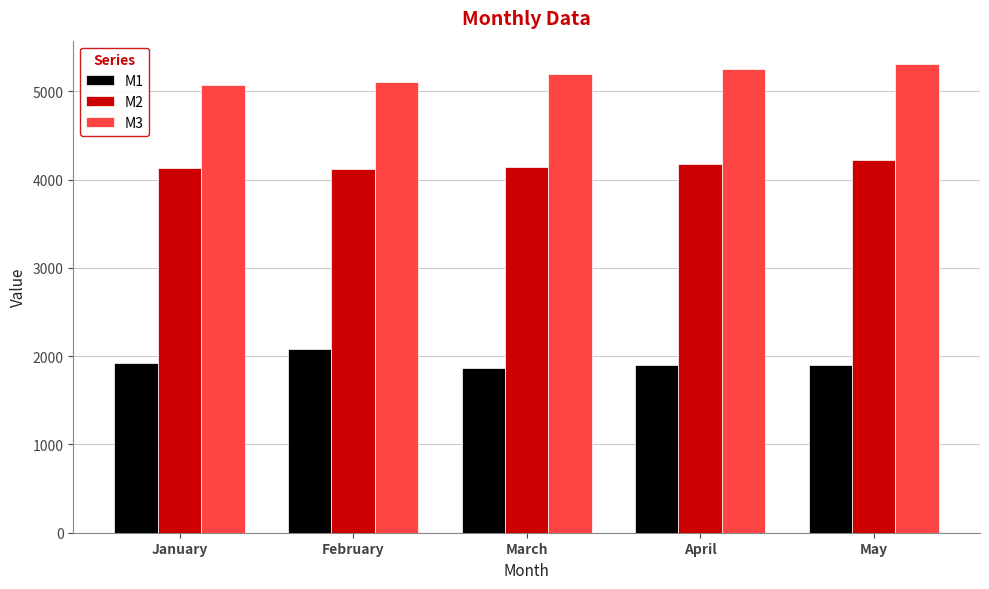

How many groups of bars are there?

5